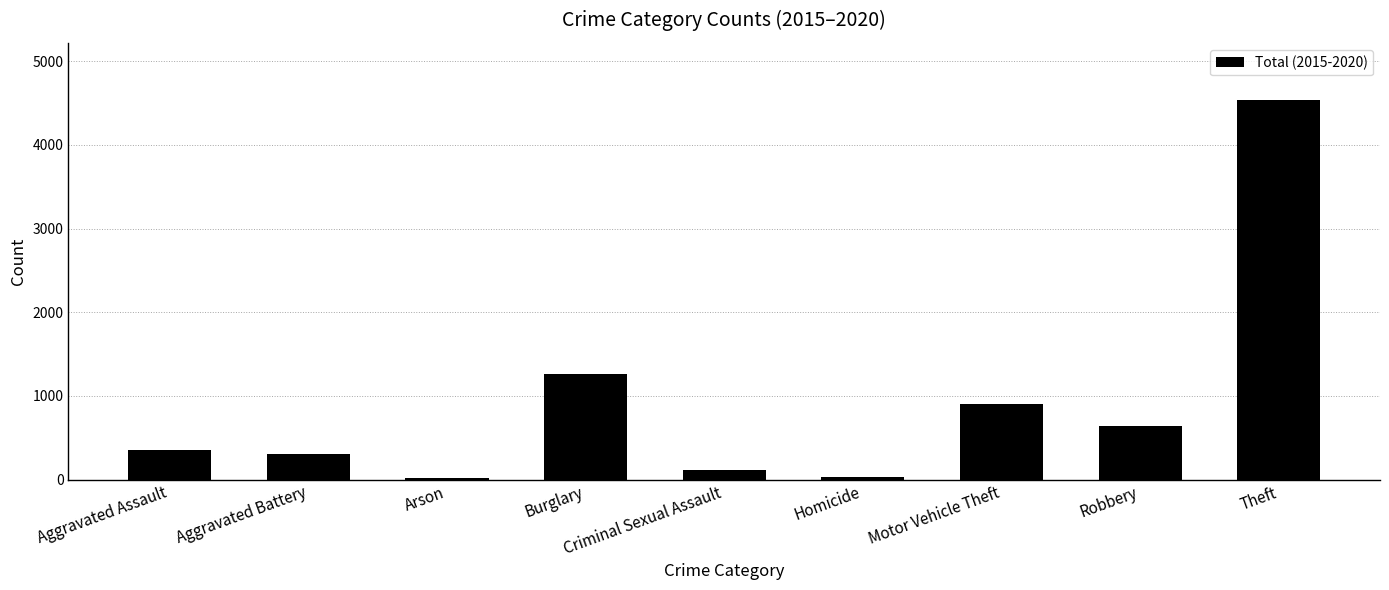

What is the change in value from Motor Vehicle Theft to Robbery?

-264